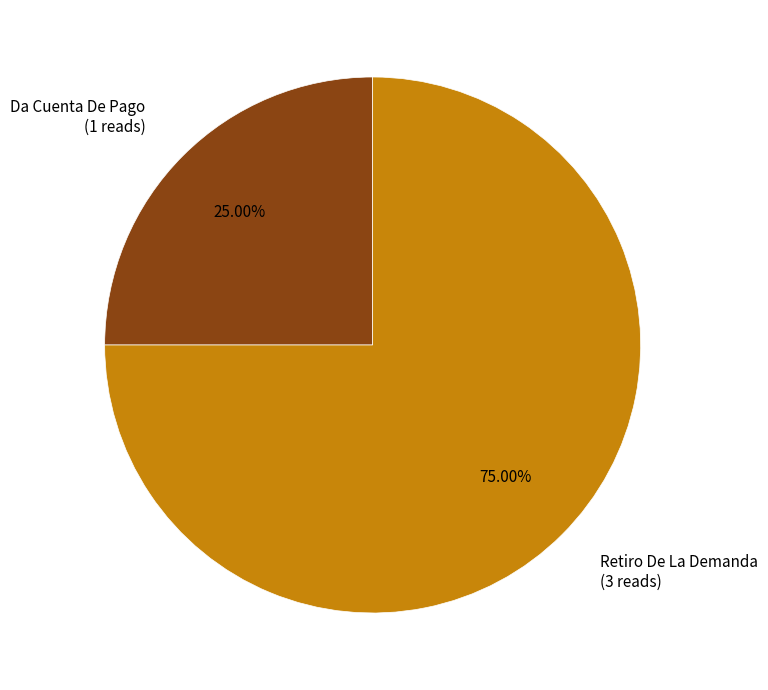

Which slice is the largest?

Retiro De La Demanda